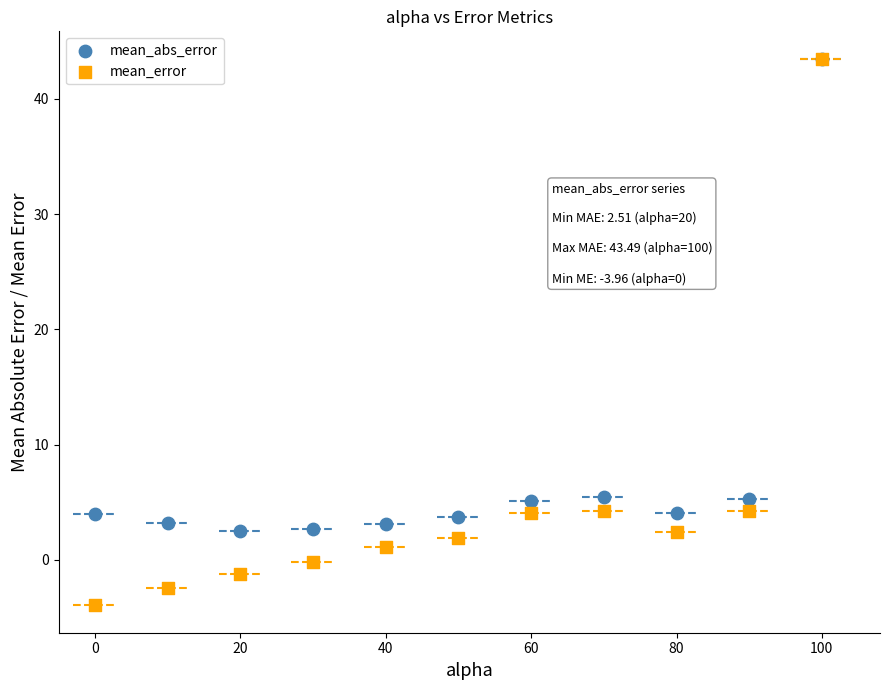

What are all the series names shown in the legend?

mean_abs_error, mean_error